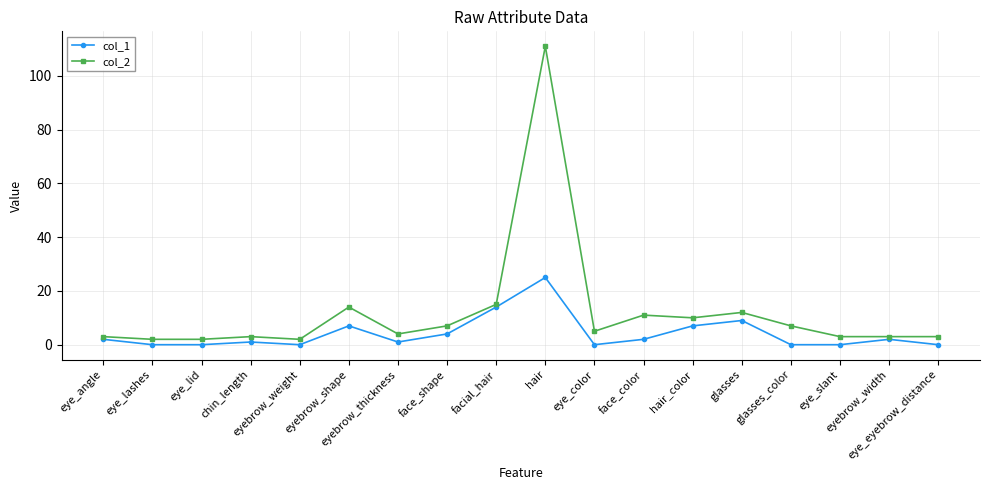

Is this an area chart (filled region under the line)?

No